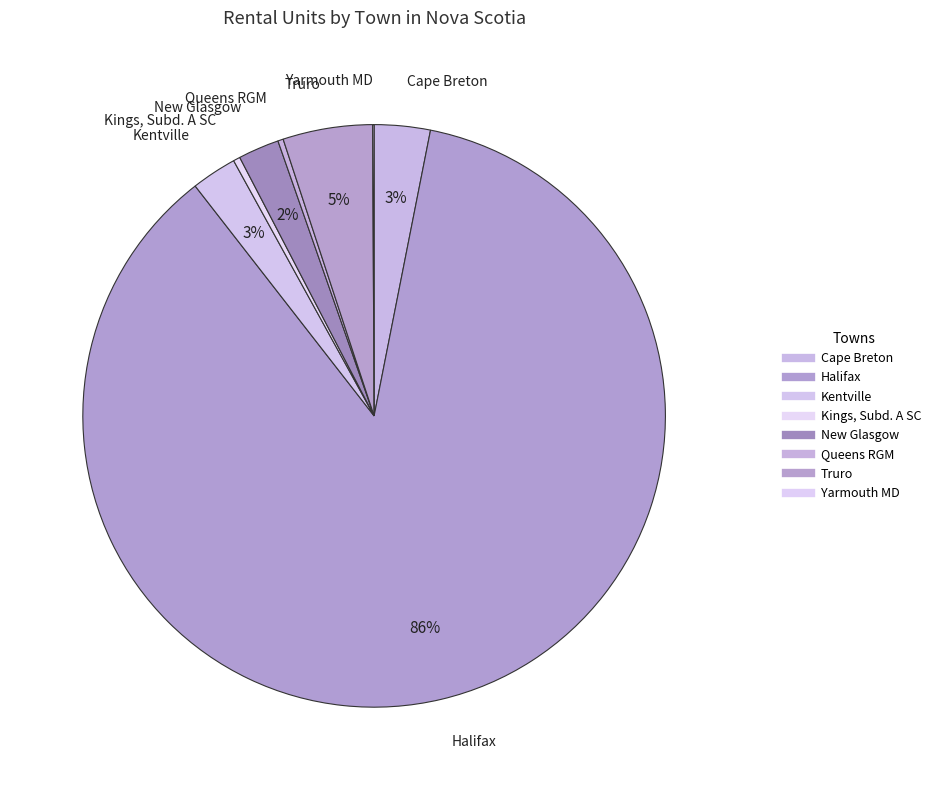

Is it true that Halifax is 86% of the pie?

True